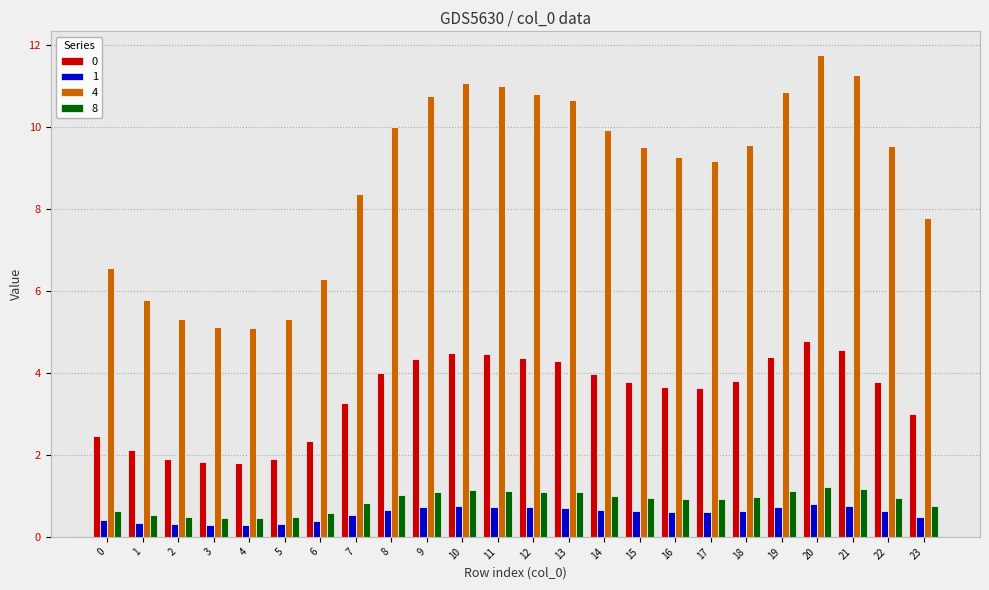

What is the maximum value shown in the chart?

11.7